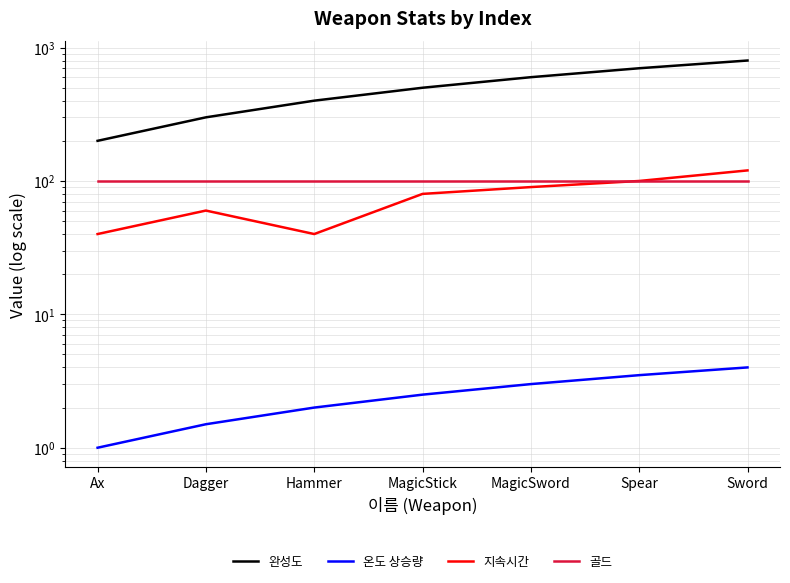

At which label does 지속시간 reach its minimum?

Ax